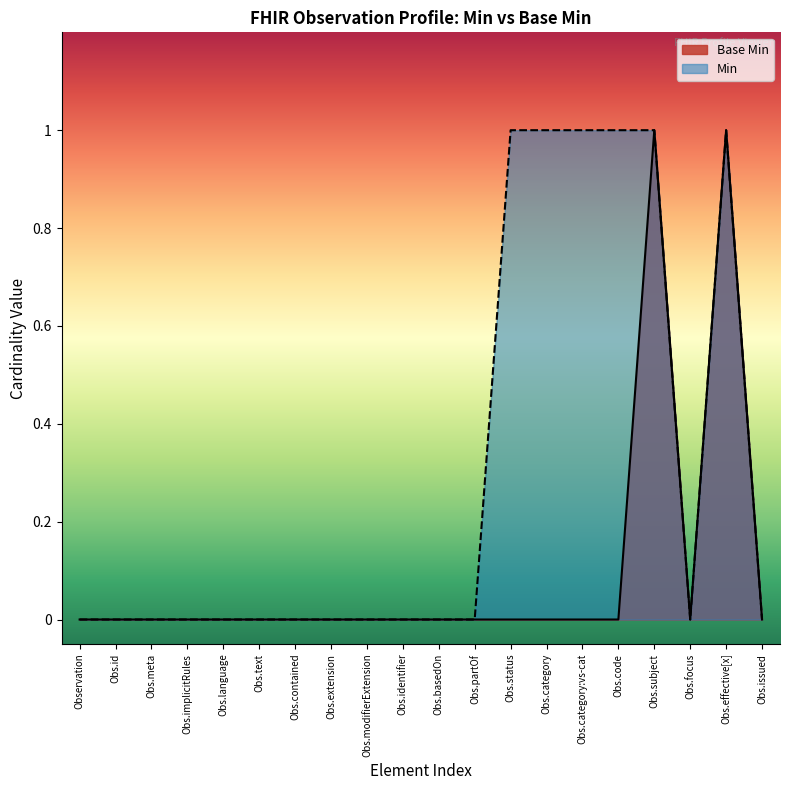

The value of Base Min at Obs.category is -1. True or false?

False